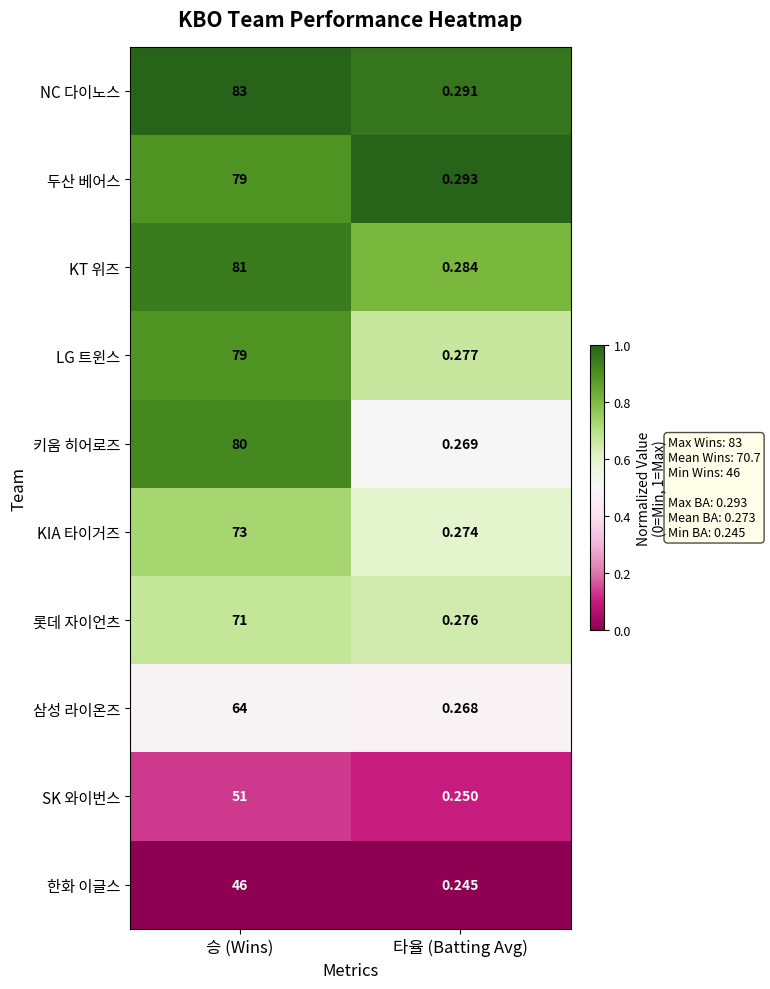

Where is 키움 히어로즈 nearest to the value 40?

타율 (Batting Avg)